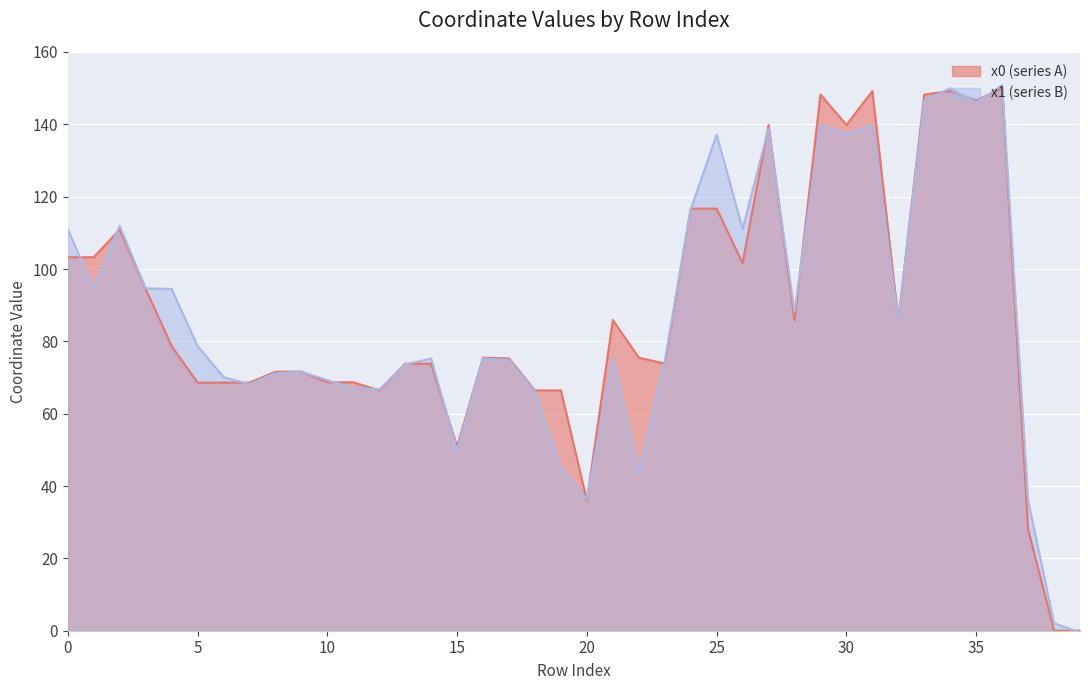

True or false: x0 has more than 1 interior local peaks.

True